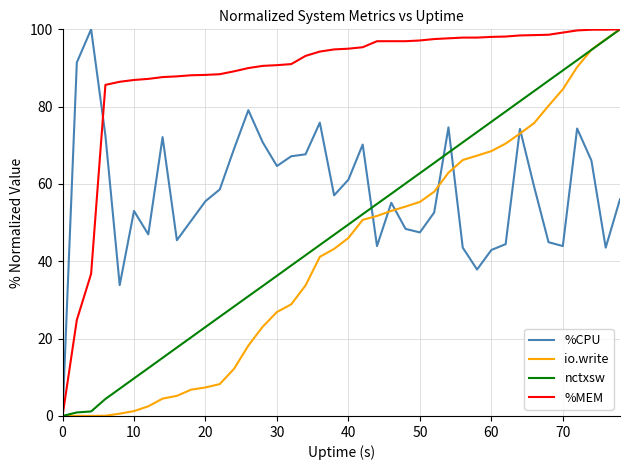

Which series has the largest total across all categories?

%MEM